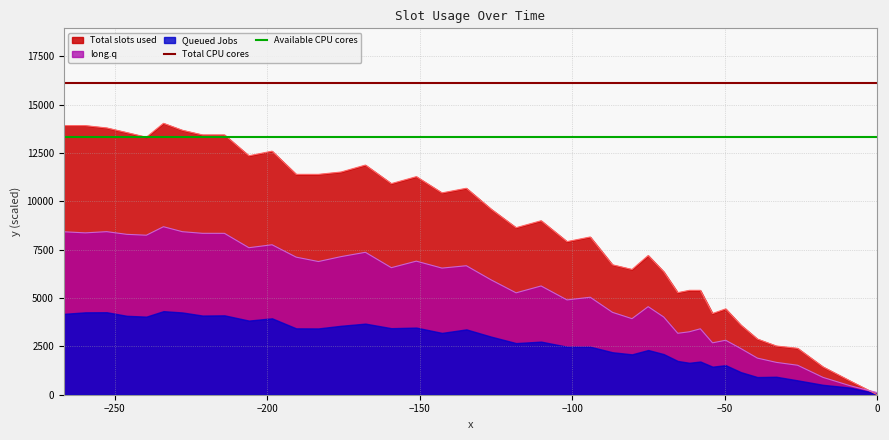

What is the value of the Available CPU cores point at the 1st from the left?

13338.0